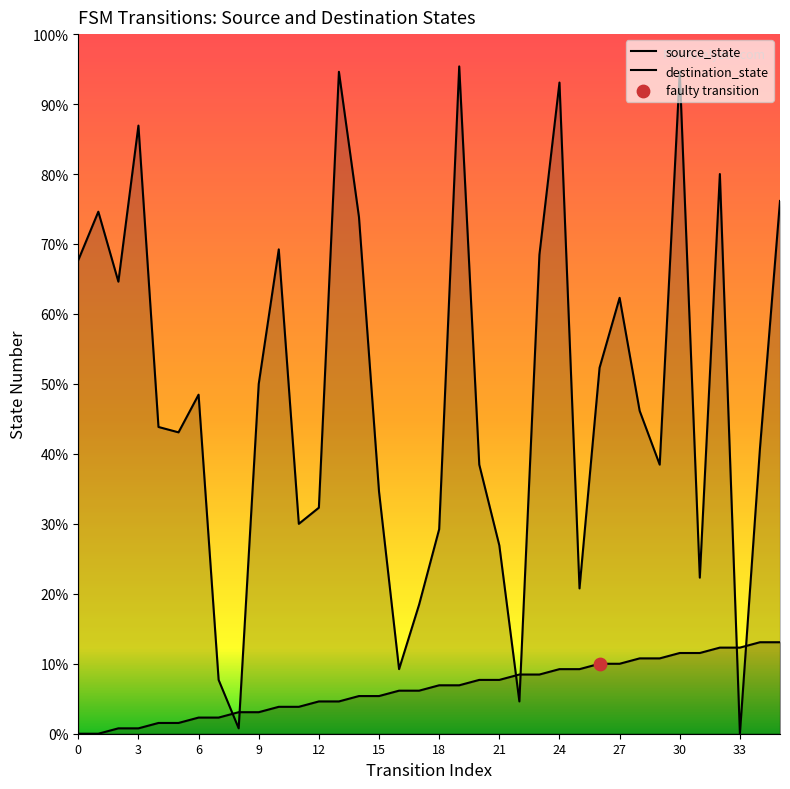

At which category is the sum across all series the highest?

30